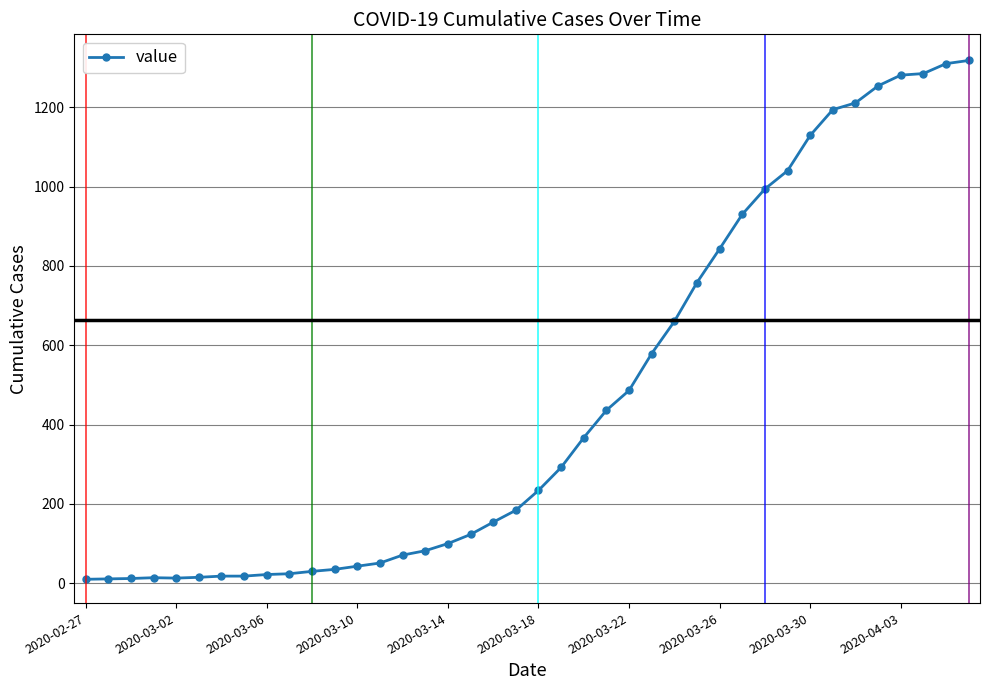

What is the average value?

466